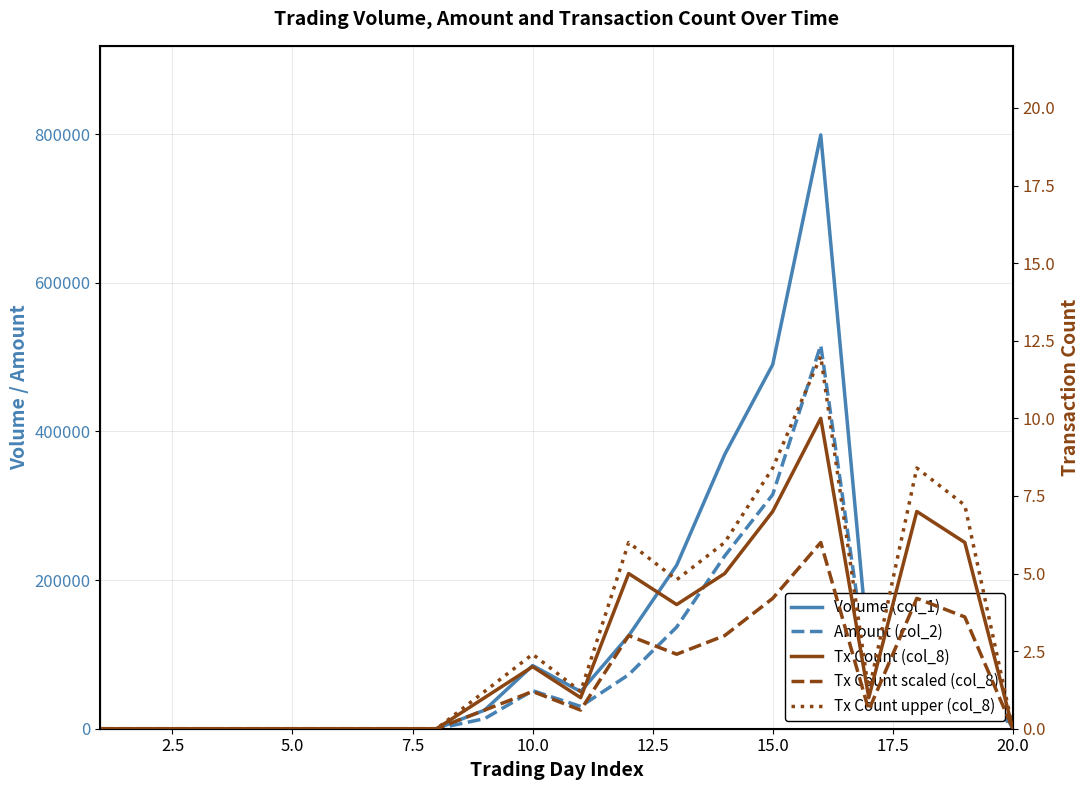

Does the chart display data point markers on the line(s)?

No